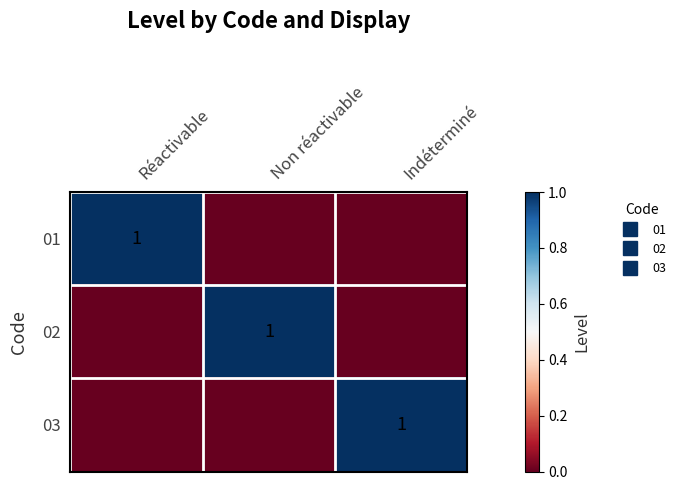

Count the 01 values in the range 0 to 1.

3